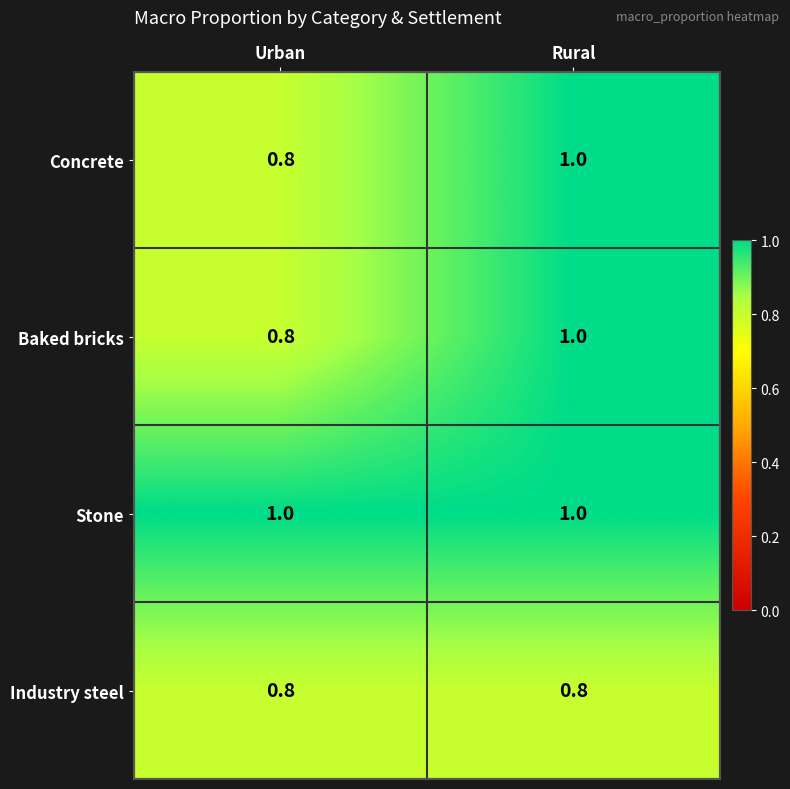

The value of Stone at Urban is 1.0. True or false?

True